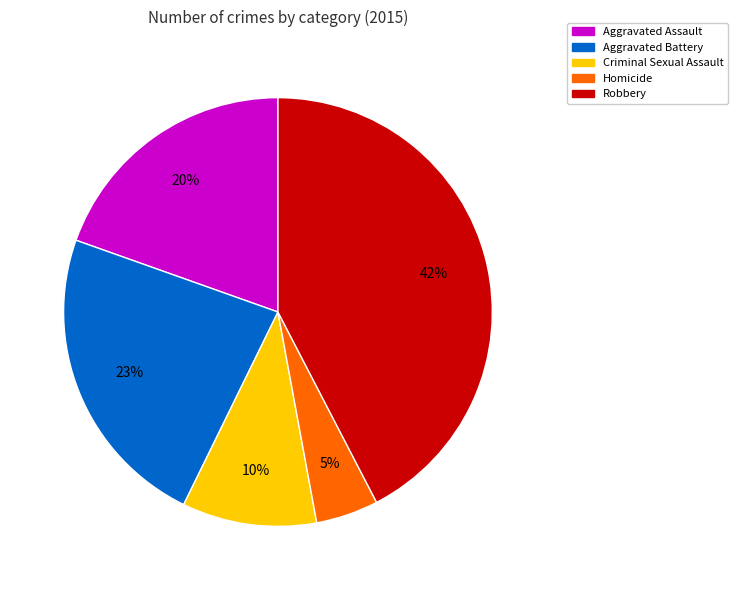

Combined, do Criminal Sexual Assault and Homicide account for over 50%?

No